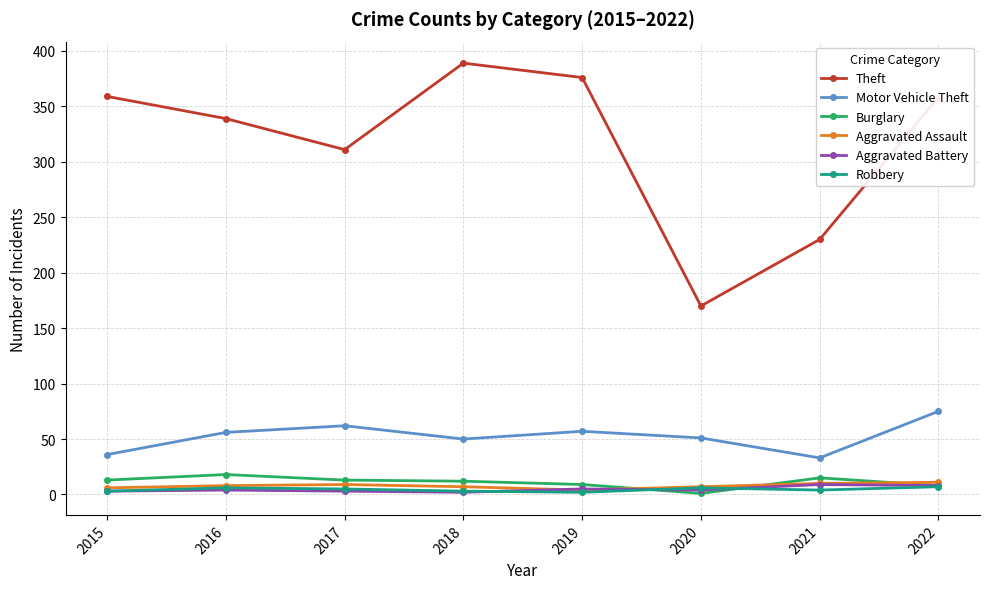

How many lines are shown in the chart?

6